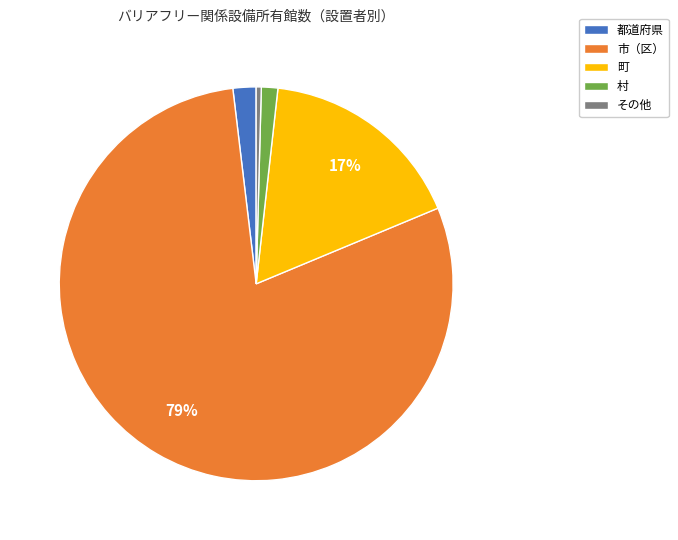

Count the number of slices in the pie.

5